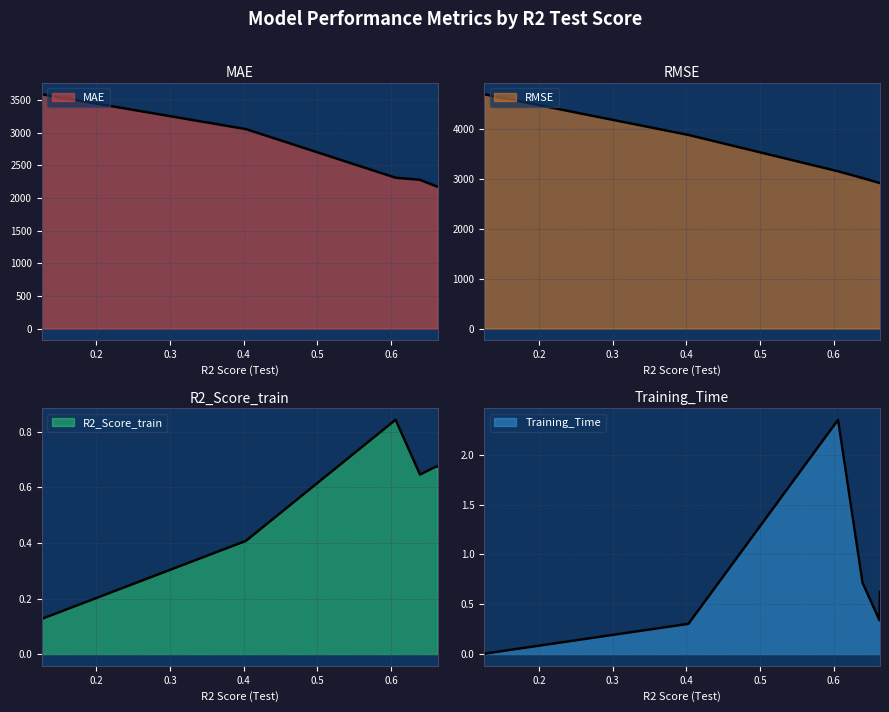

At RandomForestRegressor, list the series in order from smallest to largest.

R2_Score_train, Training_Time, MAE, RMSE